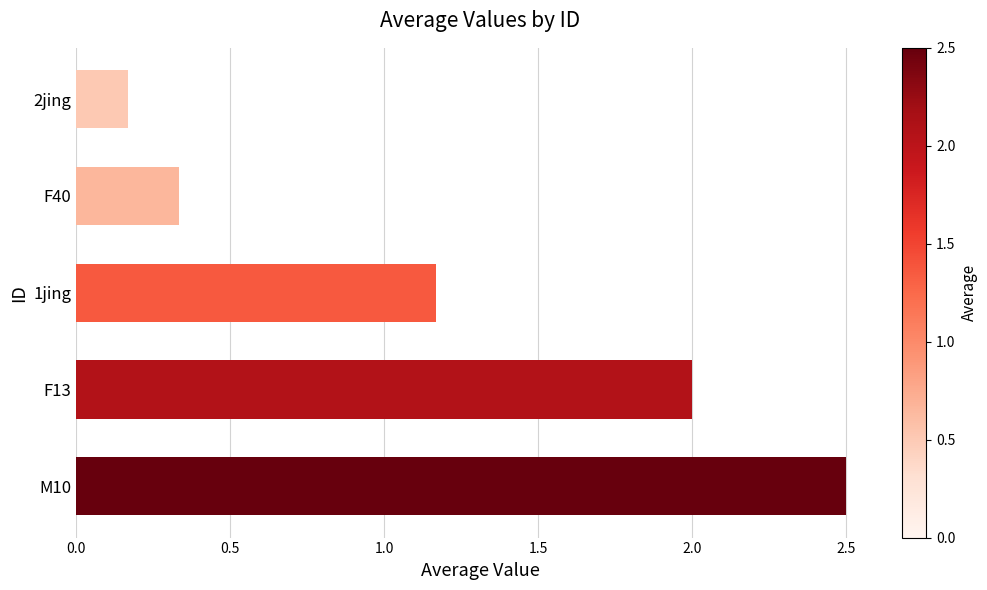

Rank the categories by value from highest to lowest.

M10, F13, 1jing, F40, 2jing